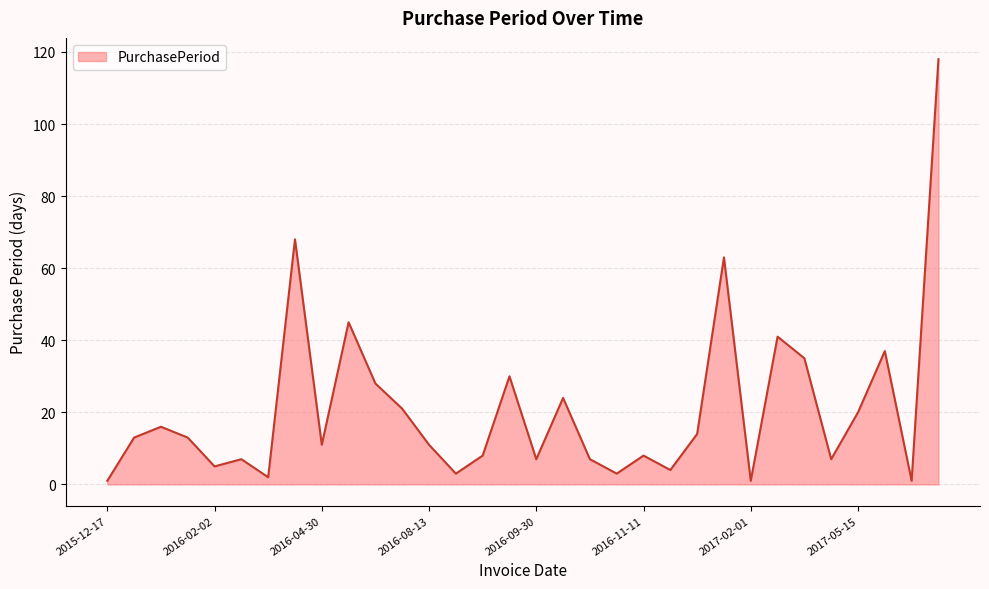

What is the greatest value displayed?

118